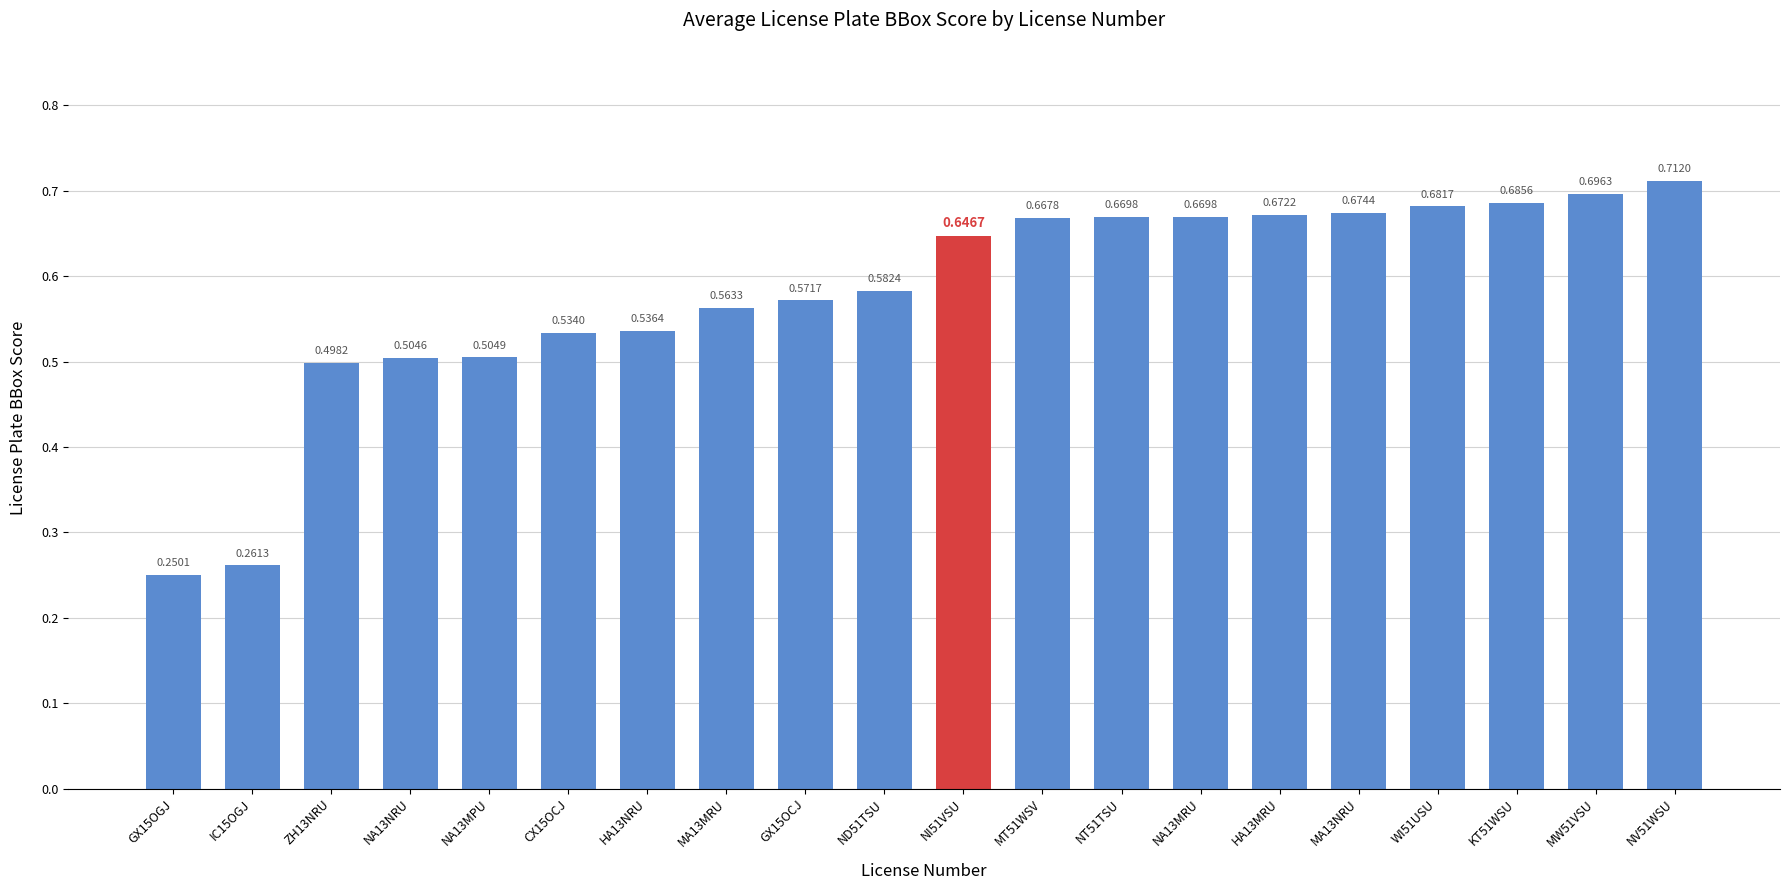

At which label is the value closest to 0?

GX15OGJ